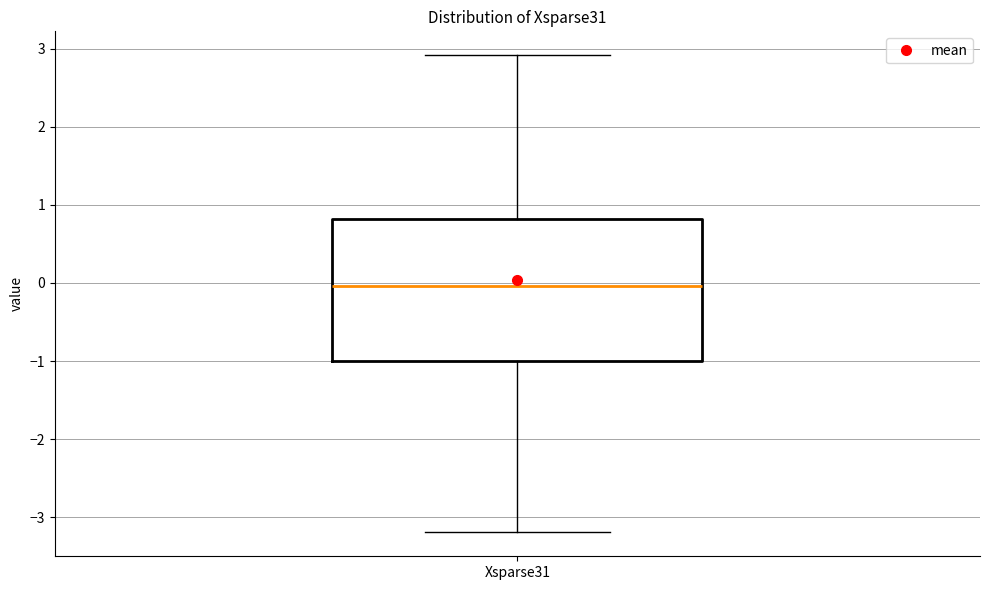

Read this box plot against the y-axis: the position of the median line, the range covered by the box, and the ends of both whiskers. The values are not printed on the chart, so give them approximately, as read against the axis.

median 0.0, box -1.0 to 0.8, whiskers -3.2 to 2.9